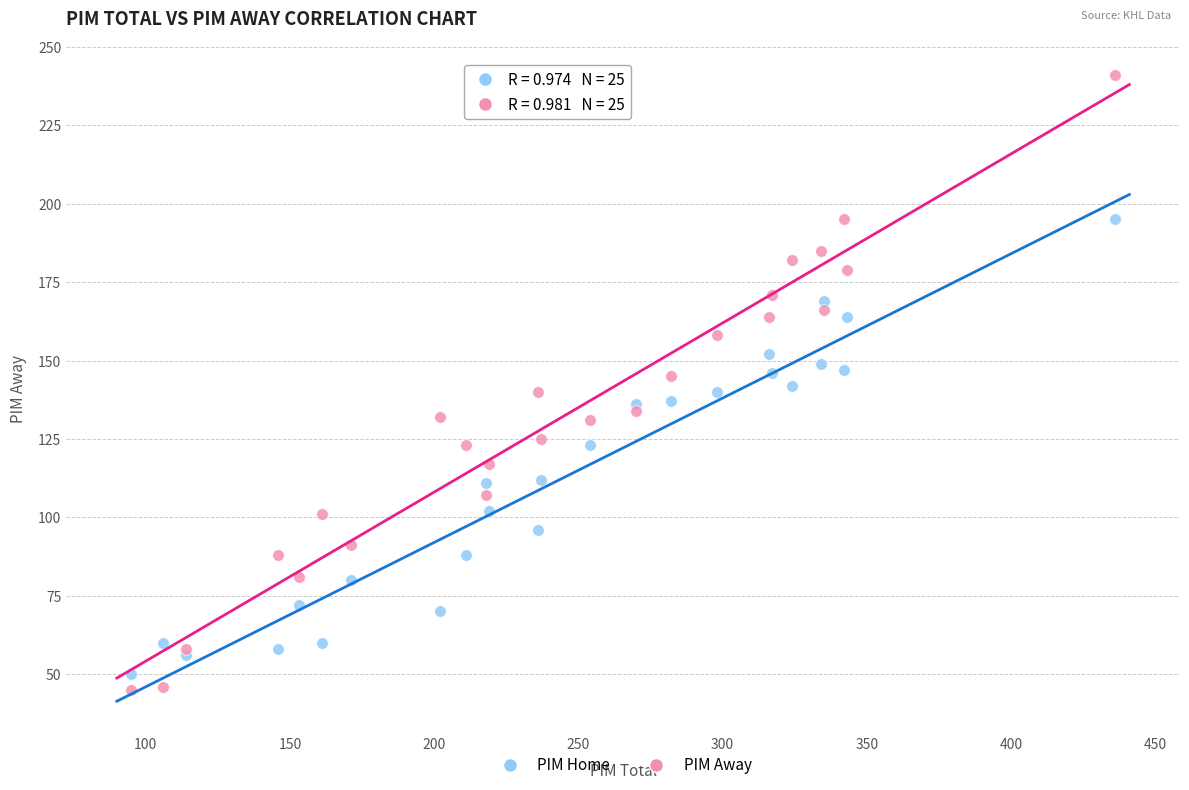

Which series contains the lowest Y value?

PIM Away